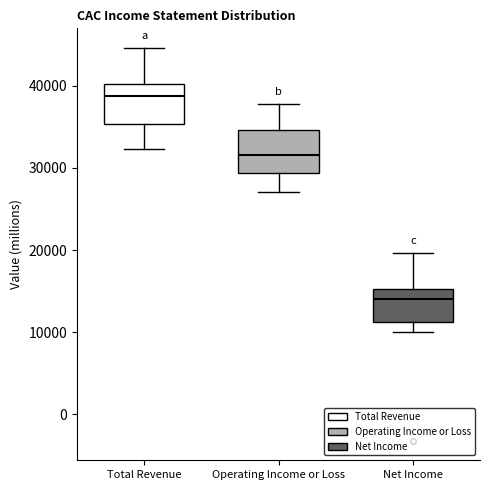

Reading left to right, read every box against the y-axis: the position of its median line, the range the box covers, and the ends of its whiskers. The values are not printed on the chart, so give them approximately, as read against the axis.

Total Revenue: median 39000, box 35000 to 40000, whiskers 32000 to 45000
Operating Income or Loss: median 32000, box 29000 to 35000, whiskers 27000 to 38000
Net Income: median 14000, box 11000 to 15000, whiskers 10000 to 20000